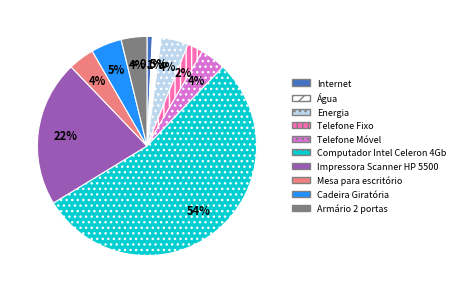

Does any single category account for the majority?

Yes